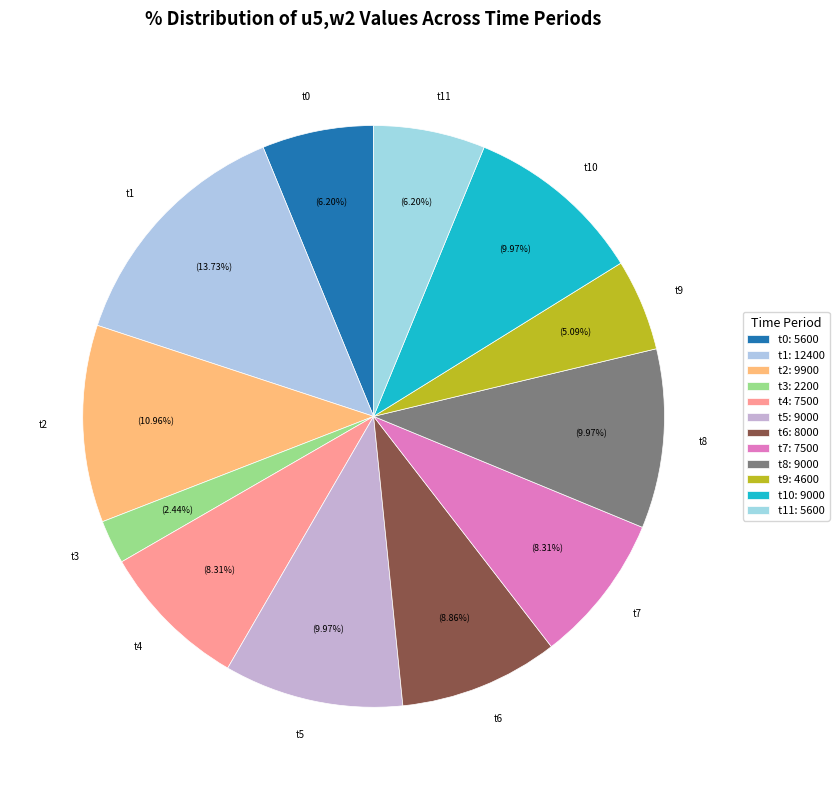

What is the ratio of the value at t11 to the value at t4?

0.7